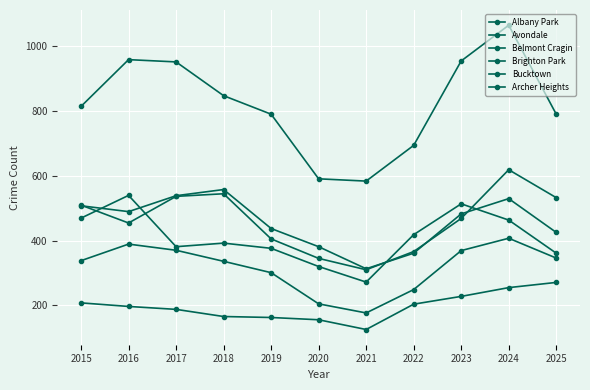

How many lines are shown in the chart?

6